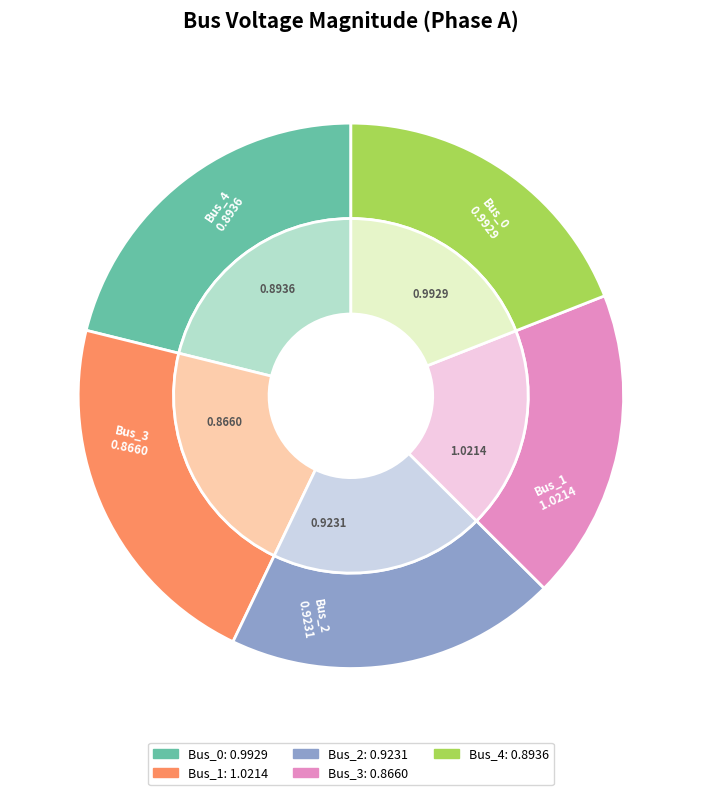

Combined, what portion of the pie is Bus_2 and Bus_4?

38.7%